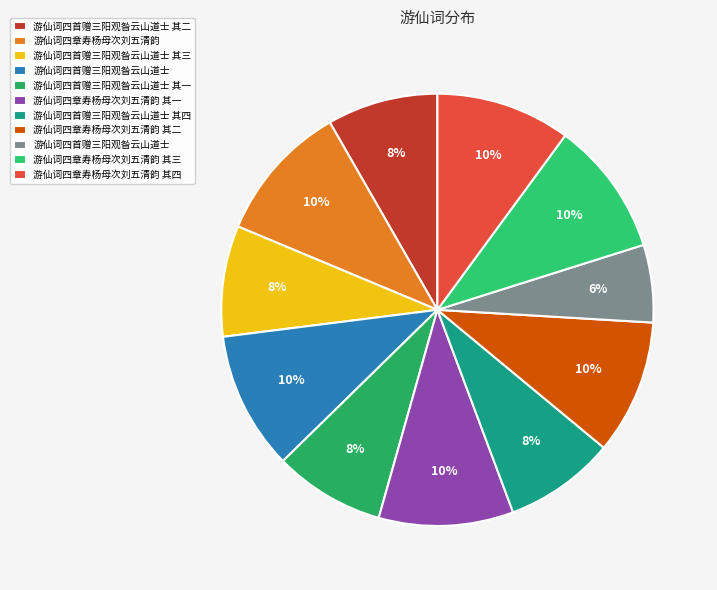

Which slice is the smallest?

游仙词四首赠三阳观昝云山道士